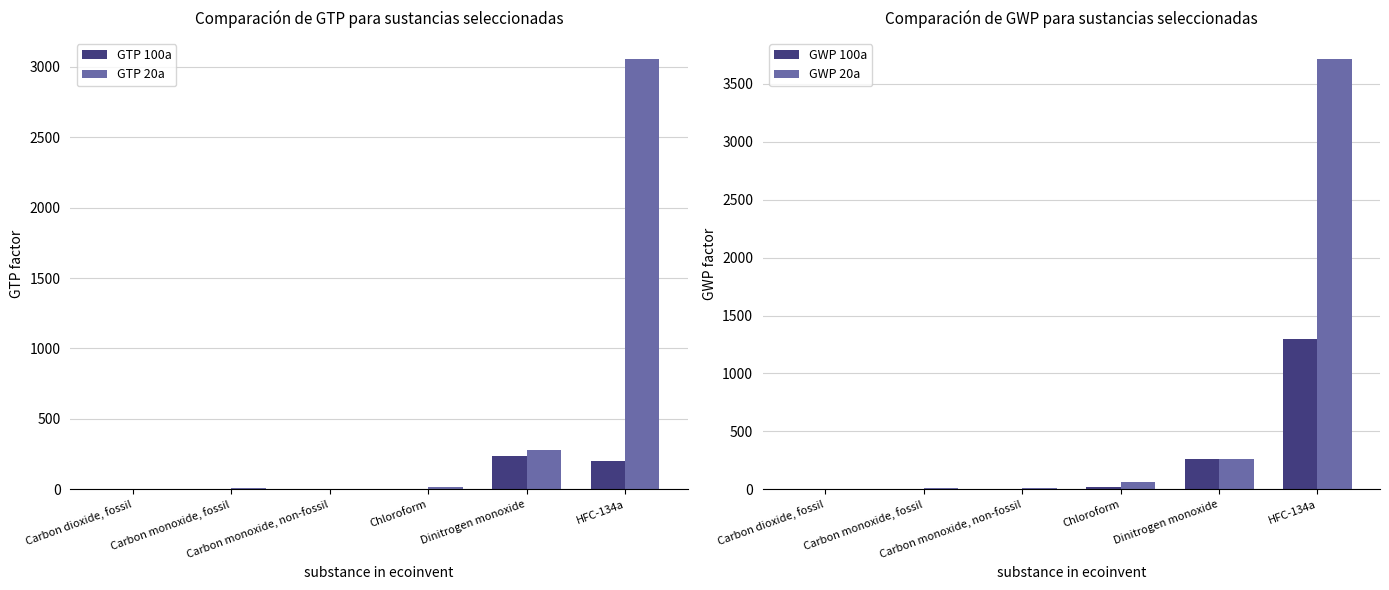

The value of GWP 100a at HFC-134a is 1301.3. True or false?

True